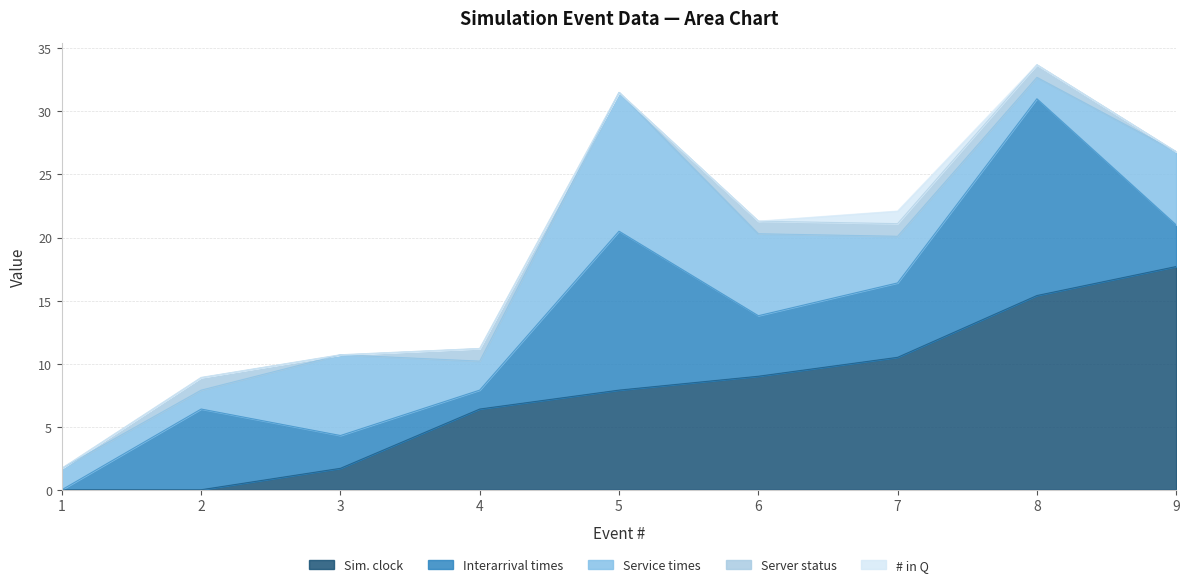

True or false: # in Q has a value of 0.3 at 9.

False